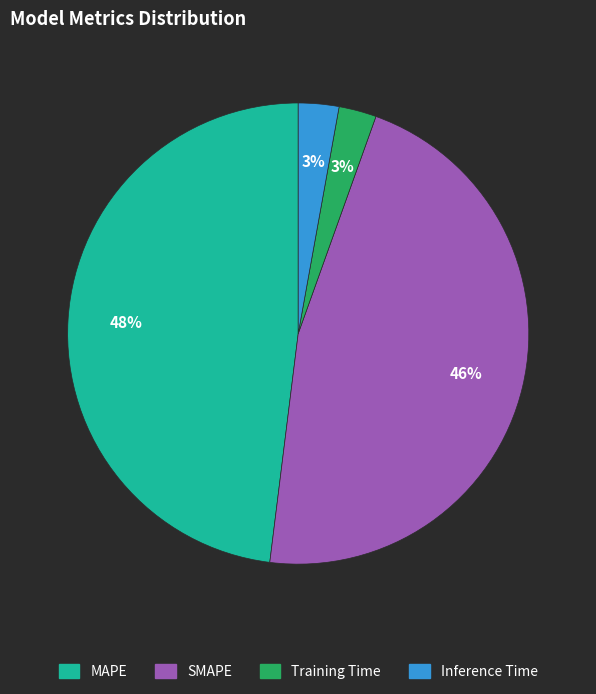

To the nearest percent, what portion does Inference Time represent?

3%